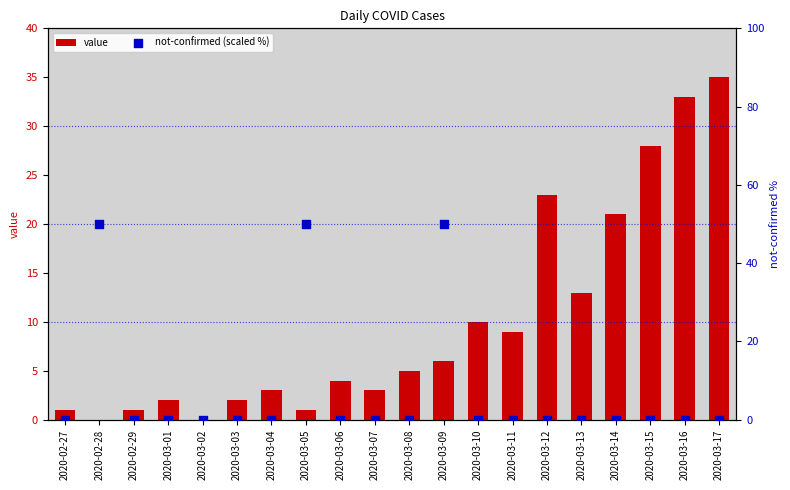

Which series has the largest Y range (max minus min)?

not-confirmed (scaled %)